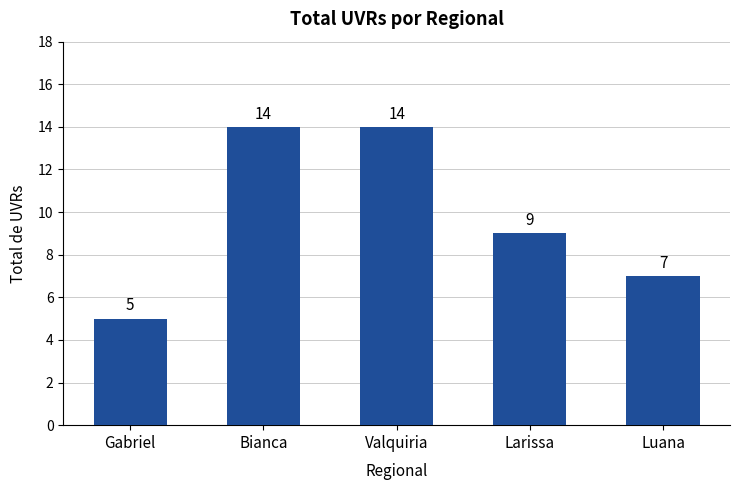

What is the change in value from Valquiria to Larissa?

-5